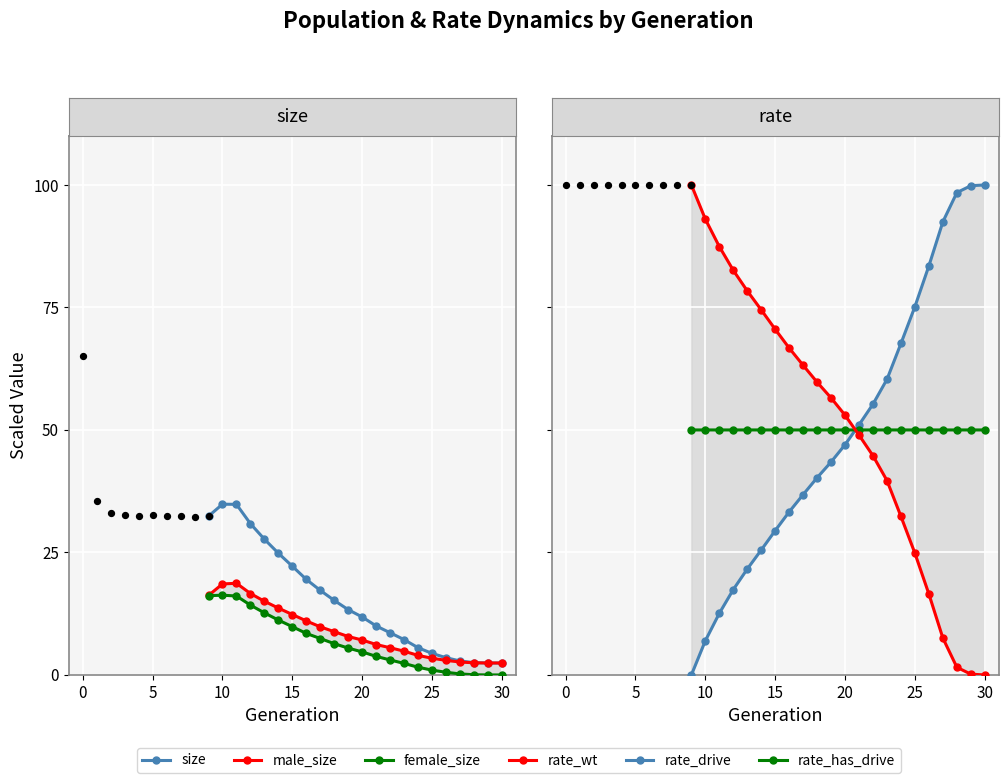

Is the value of size at 5 greater than the value of male_size at 20?

Yes